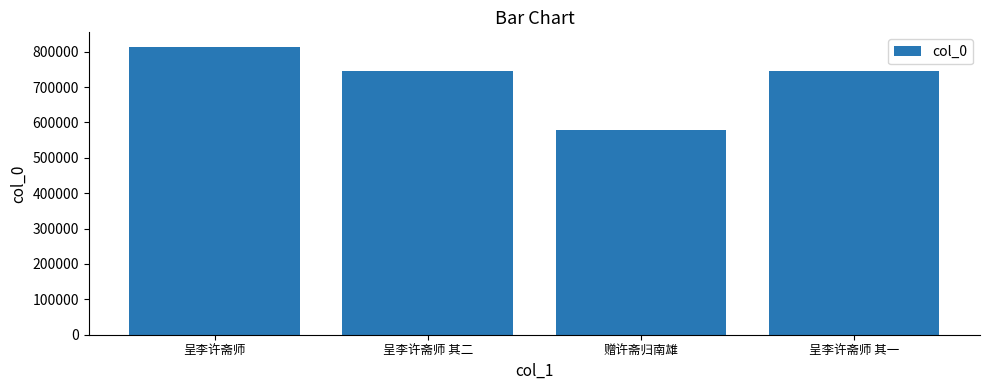

Between 赠许斋归南雄 and 呈李许斋师 其二, which is larger?

呈李许斋师 其二